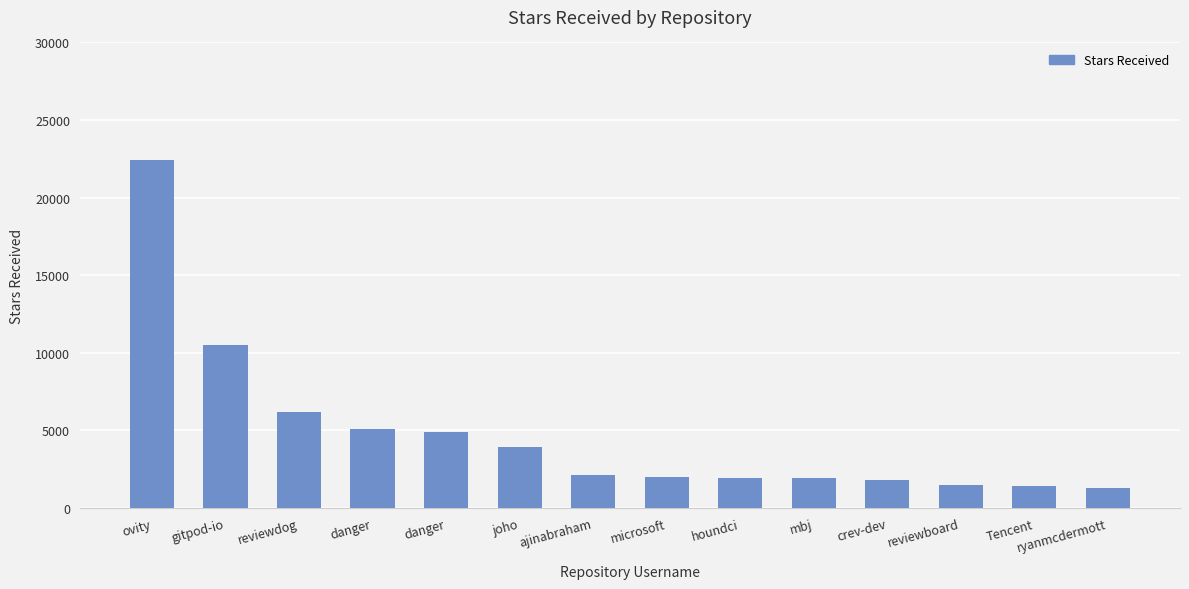

How many bars are there in total?

14